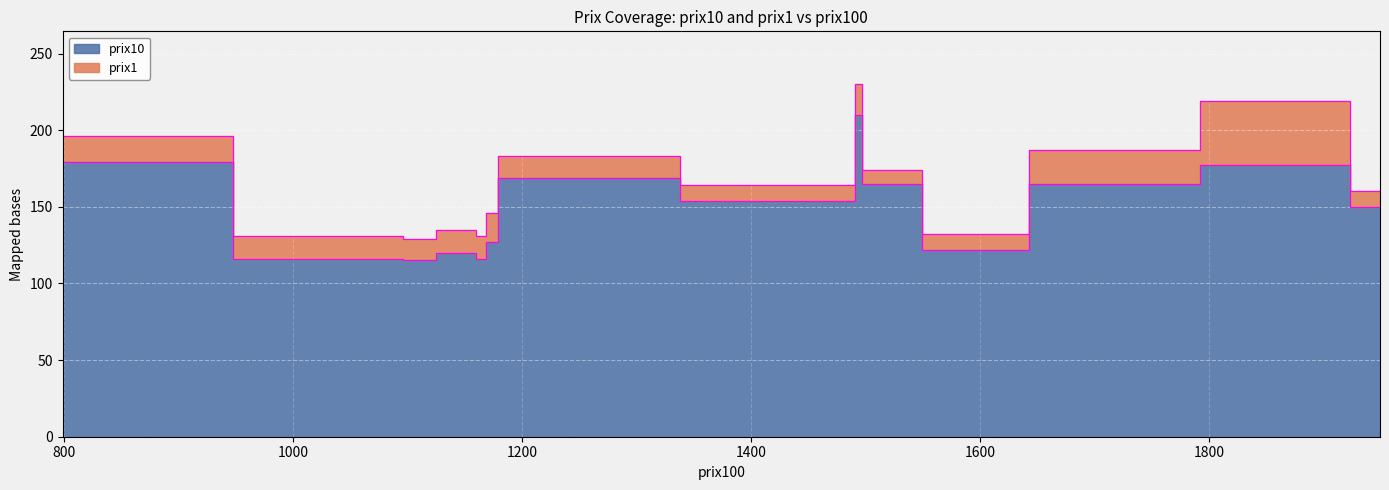

In prix1, how many points are higher than both neighbors (excluding endpoints)?

4